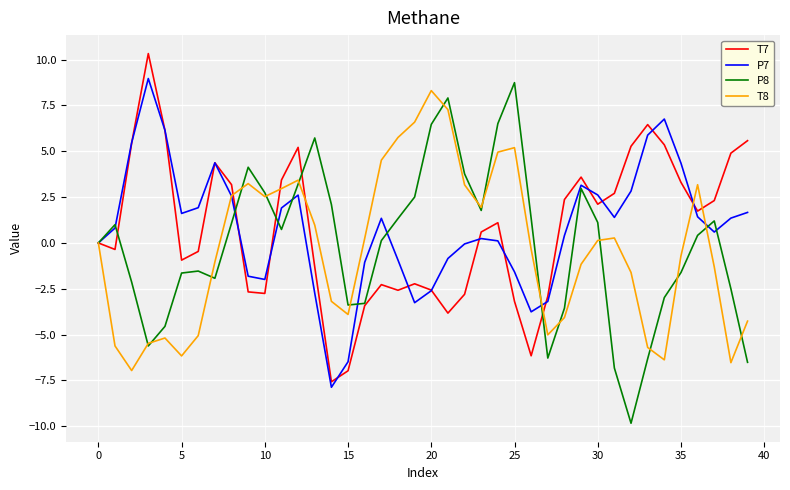

What is the maximum value for T7?

10.3